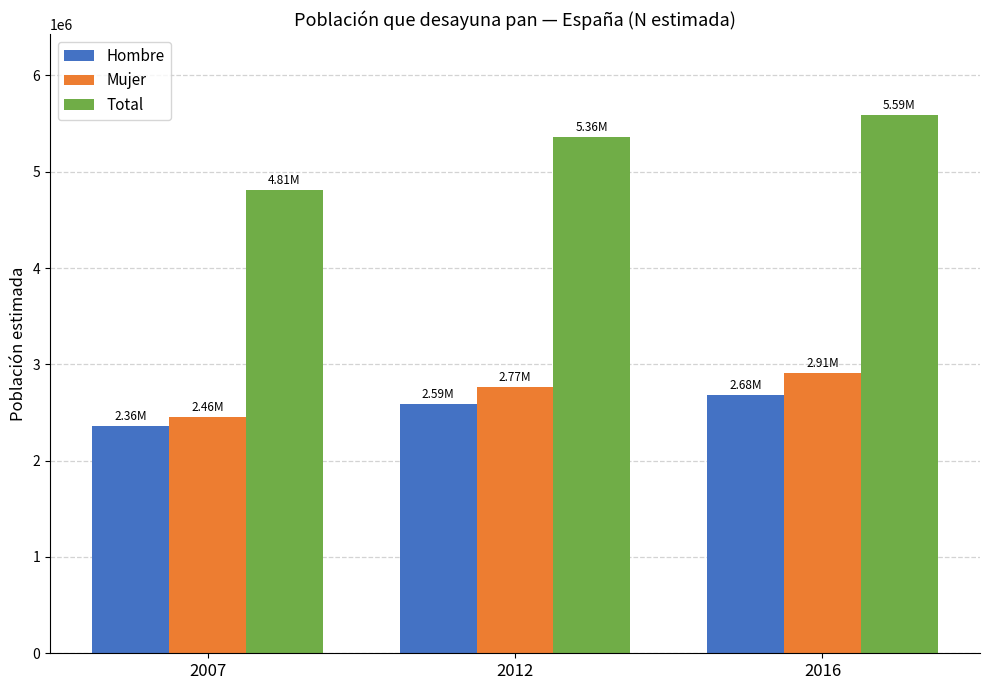

How many bars are there in each group?

3